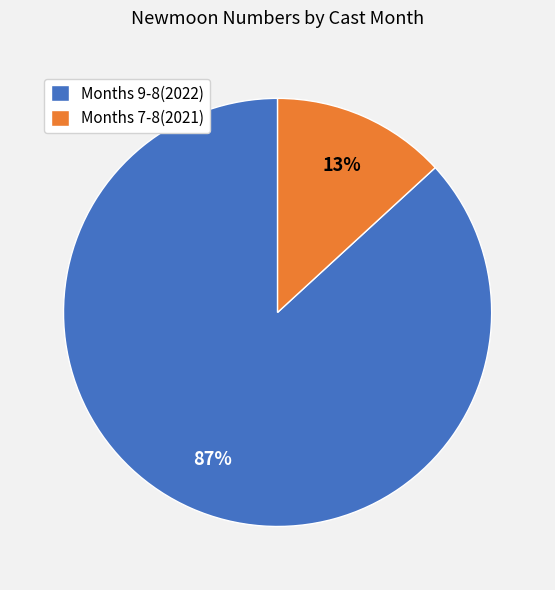

Rank the categories by value from lowest to highest.

Months 7-8(2021), Months 9-8(2022)